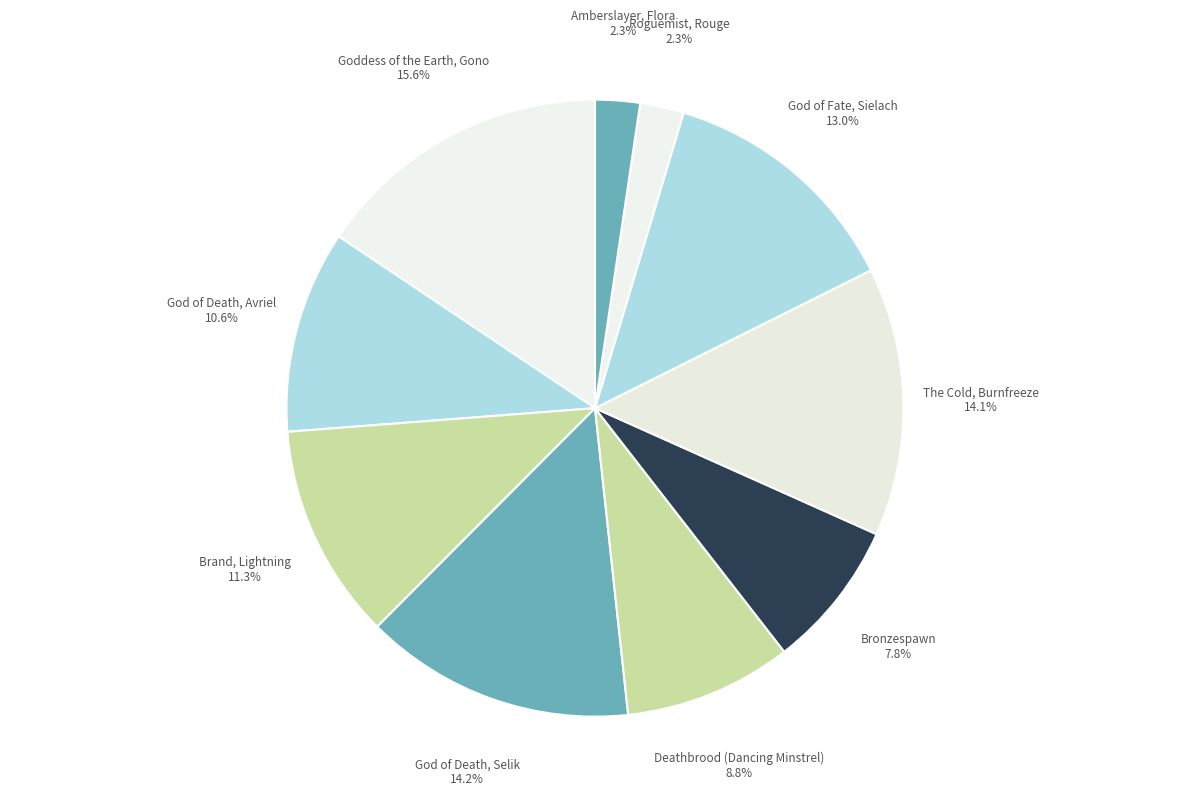

What is the ratio of the value at God of Fate, Sielach to the value at Deathbrood (Dancing Minstrel)?

1.5